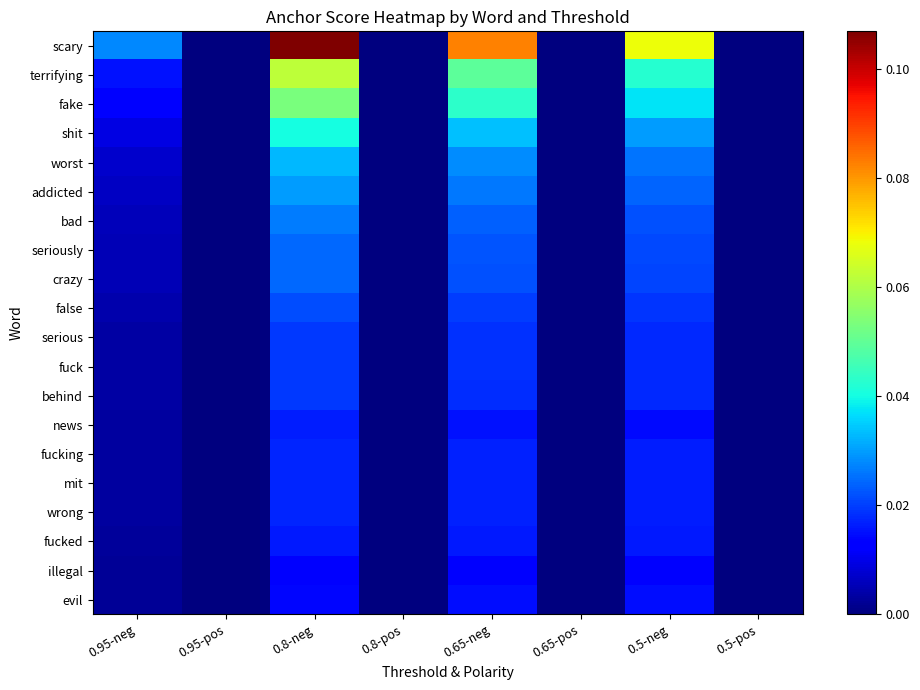

Count the number of data series in this chart.

20